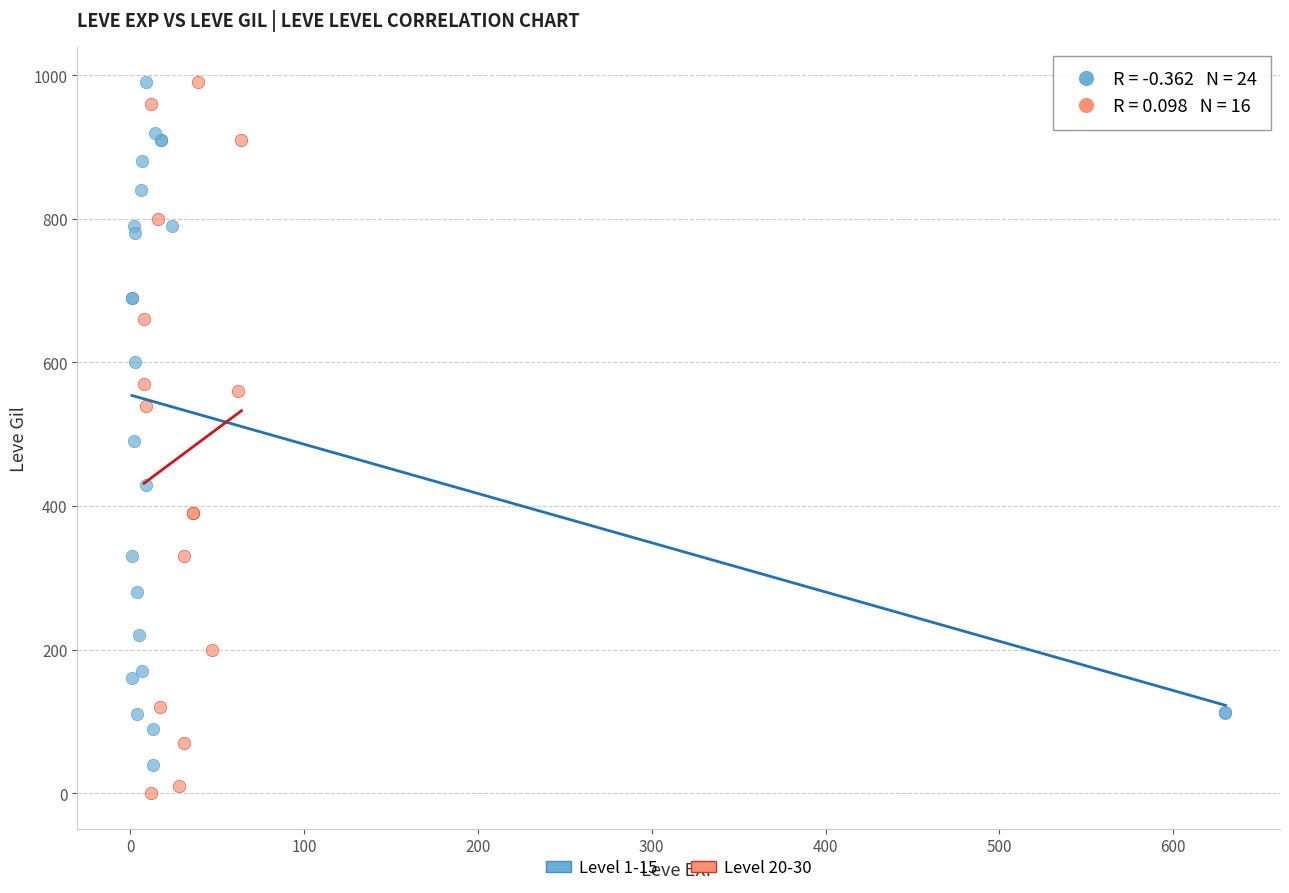

Which series has the widest spread of Y values?

Level 20-30